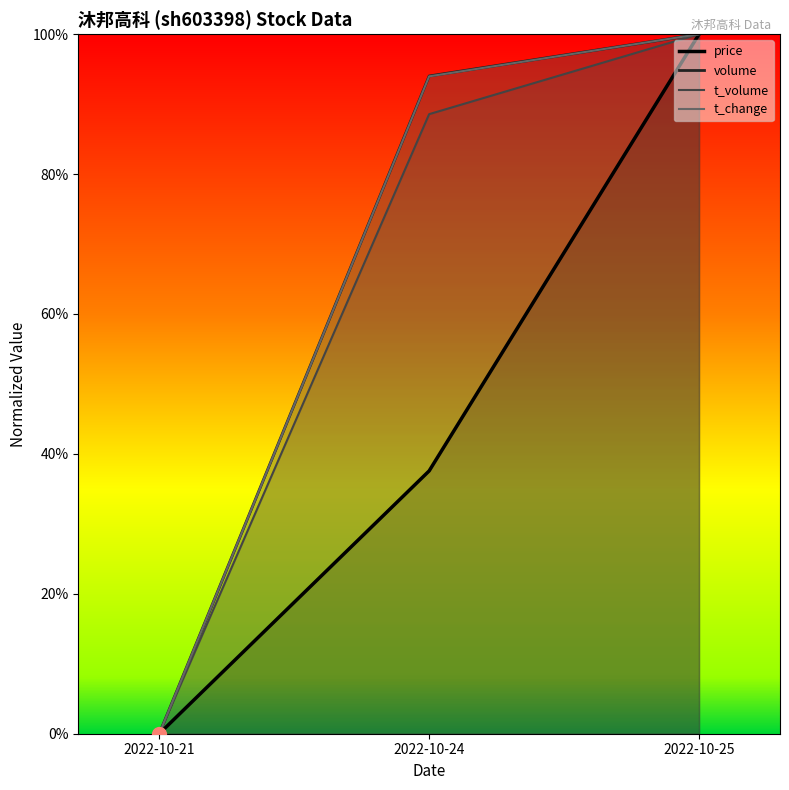

What is the highest value of the volume series?

1.0